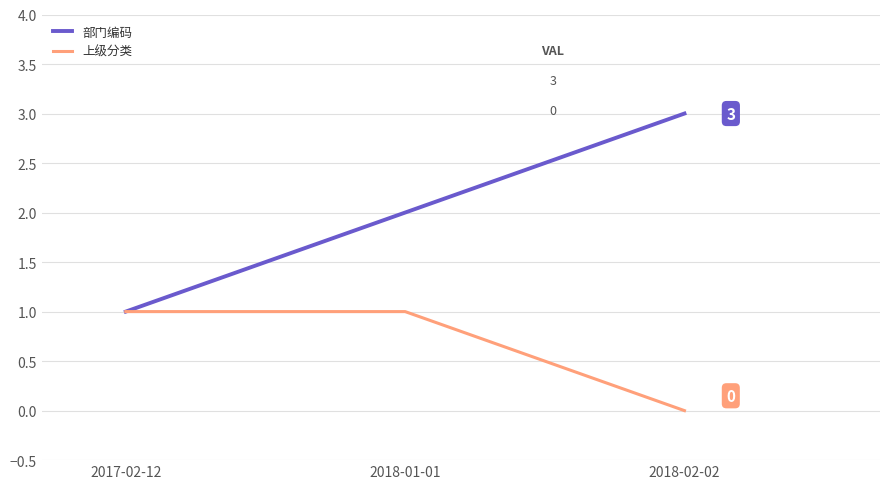

Which series has the widest spread of values?

部门编码